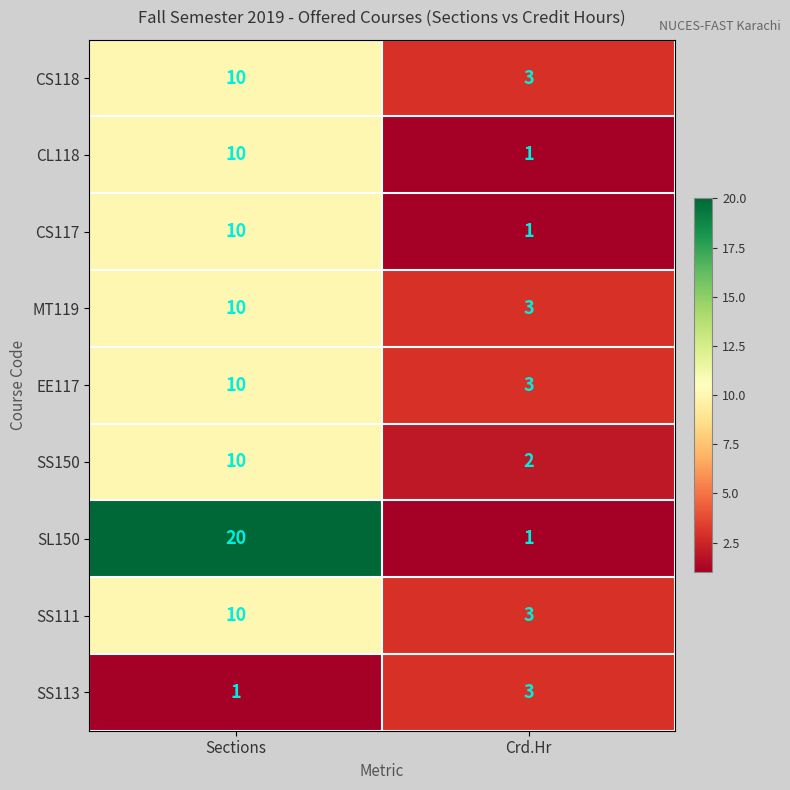

Which label corresponds to the largest value in the chart?

Sections